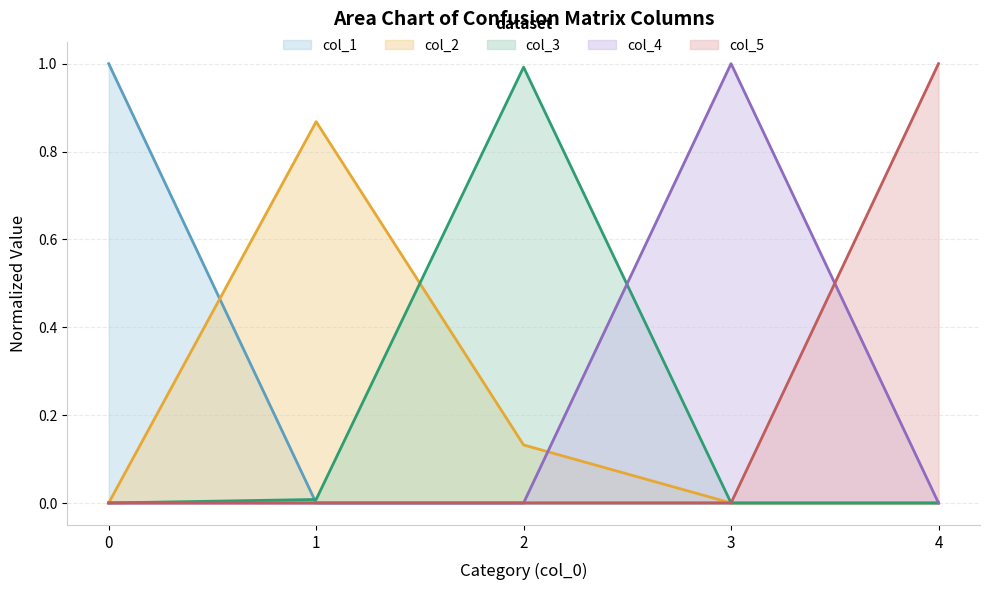

True or false: col_3 has a value of 0.0 at 1.

True